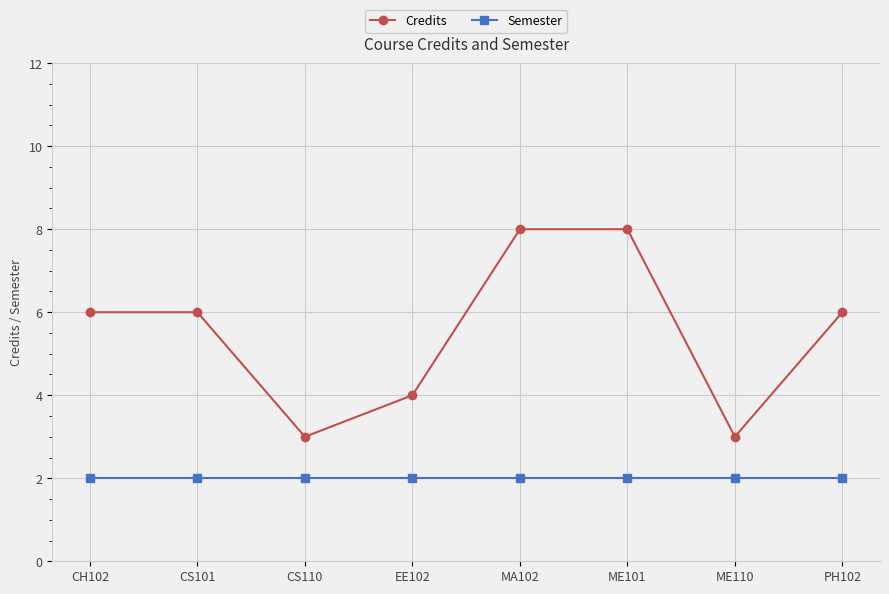

Reading left to right, list all the values displayed in this chart.

Credits: CH102=6	CS101=6	CS110=3	EE102=4	MA102=8	ME101=8	ME110=3	PH102=6
Semester: CH102=2	CS101=2	CS110=2	EE102=2	MA102=2	ME101=2	ME110=2	PH102=2